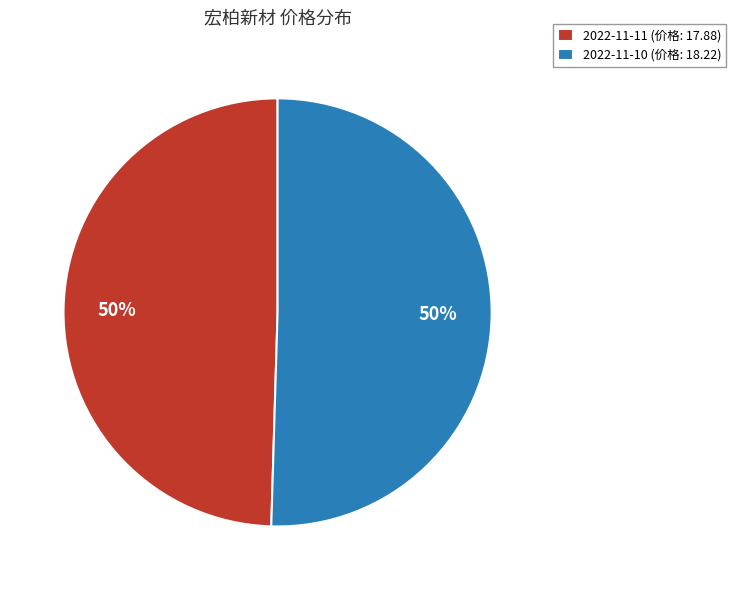

Count the number of slices in the pie.

2